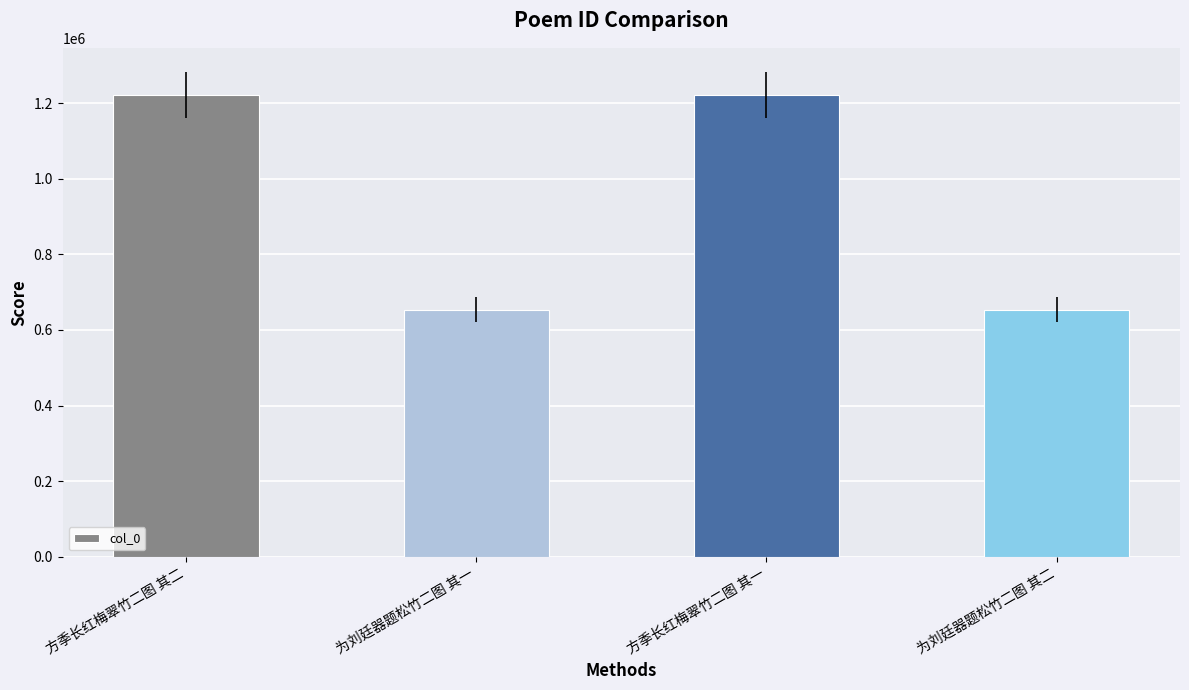

Where does the data first go above 1221003?

方季长红梅翠竹二图 其二